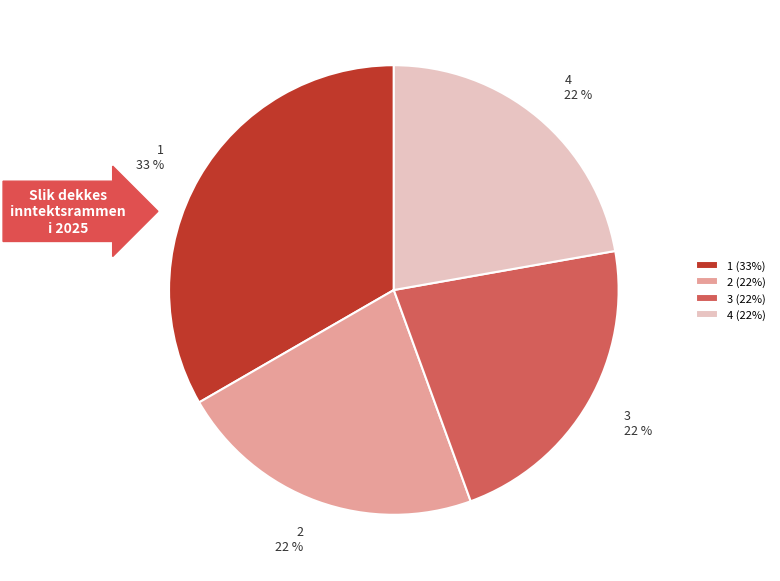

Combined, do 3 and 1 account for over 50%?

Yes